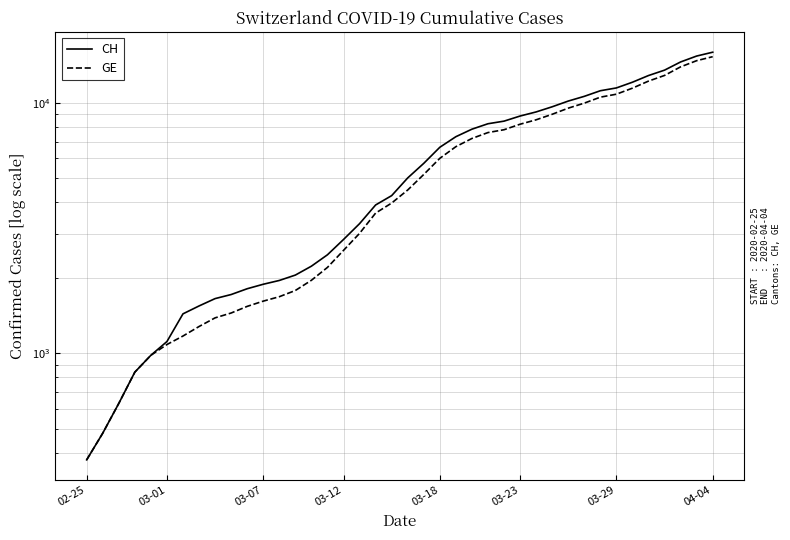

What is the minimum value shown in the chart?

375